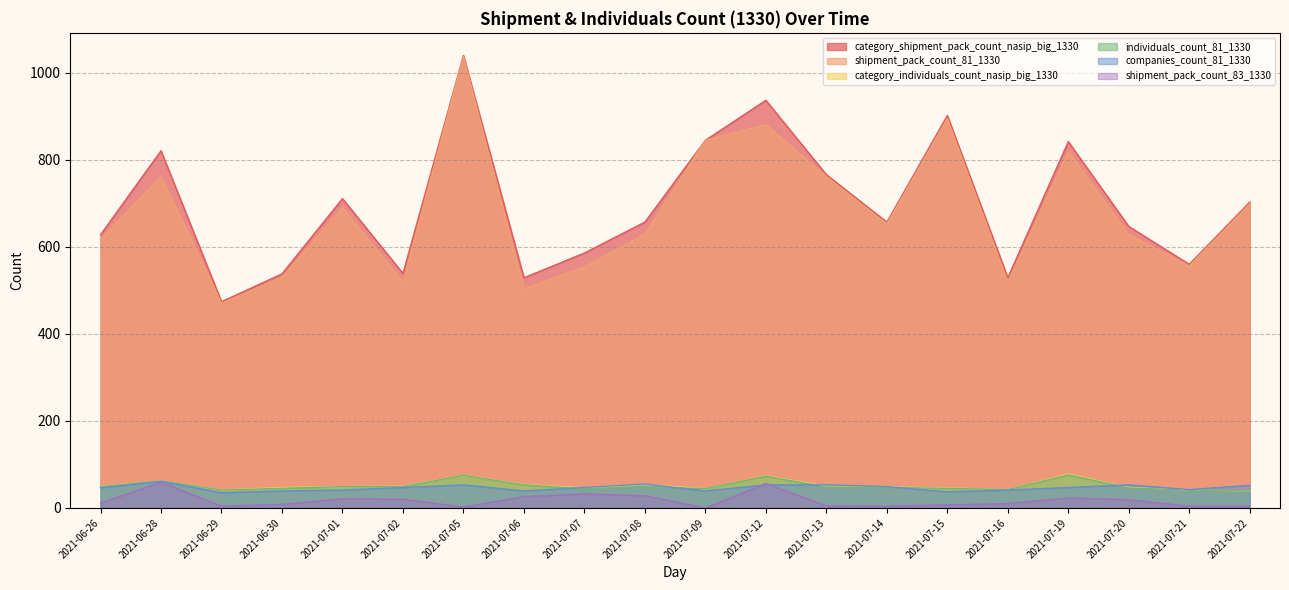

Count the number of data series in this chart.

6